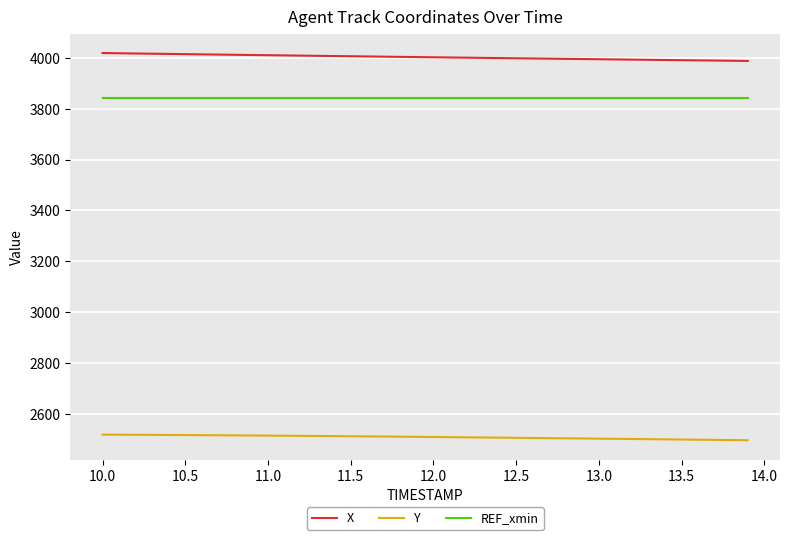

What is the maximum value for REF_xmin?

3840.2